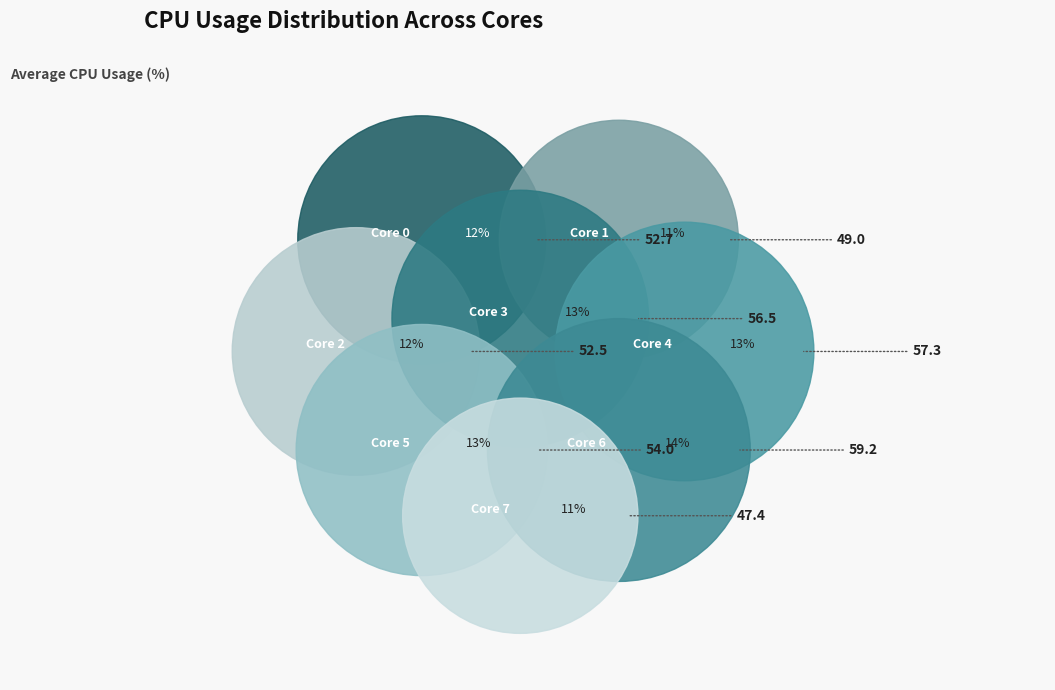

To the nearest percent, what is the difference between the CPU_USAGE_2 and CPU_USAGE_6 slice percentages?

2%